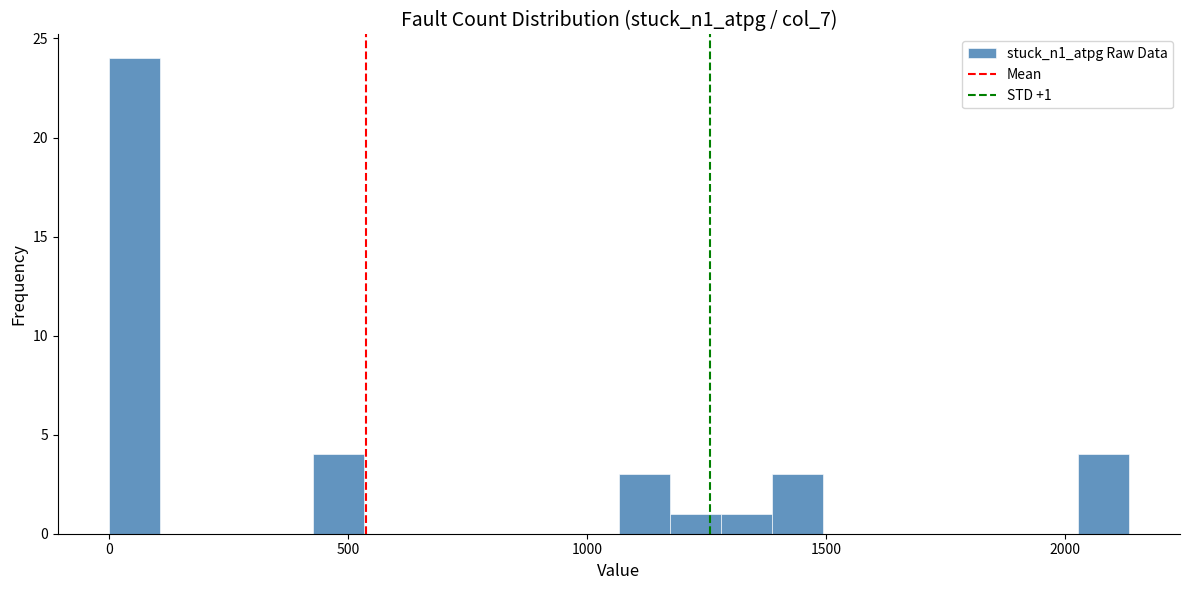

Read against the x-axis, roughly where is the centre of the tallest bar?

50